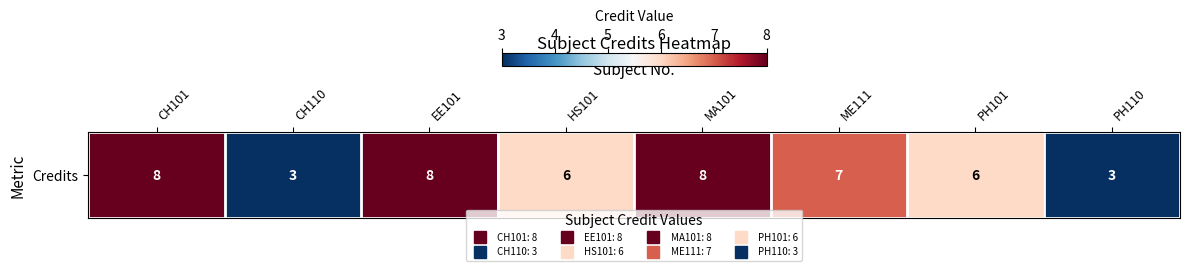

The value at CH101 is 14. True or false?

False